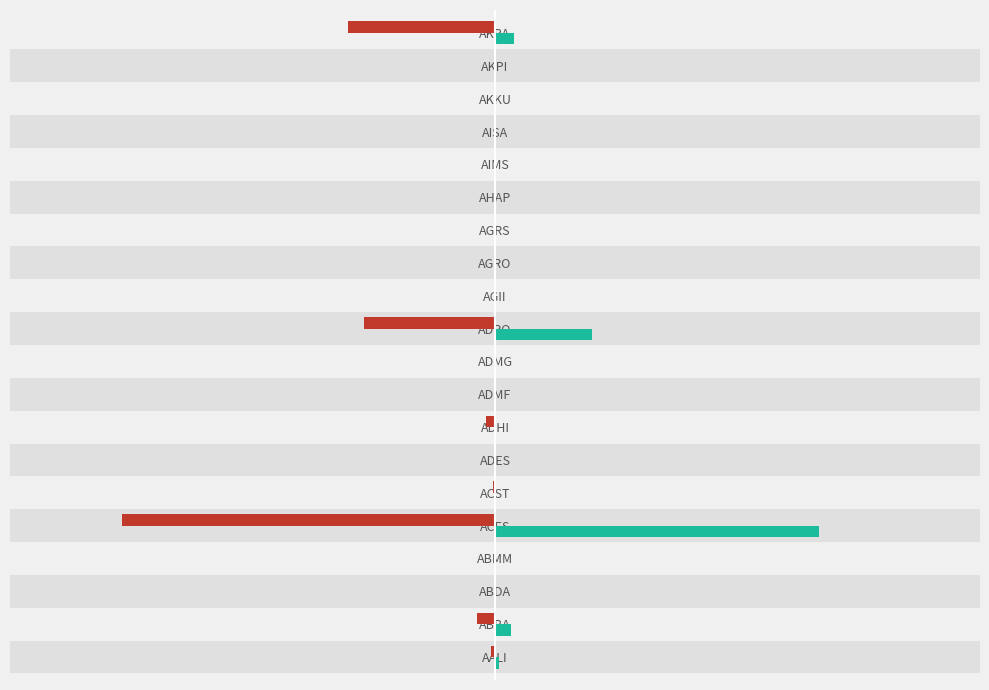

Does the chart contain stacked bars?

No